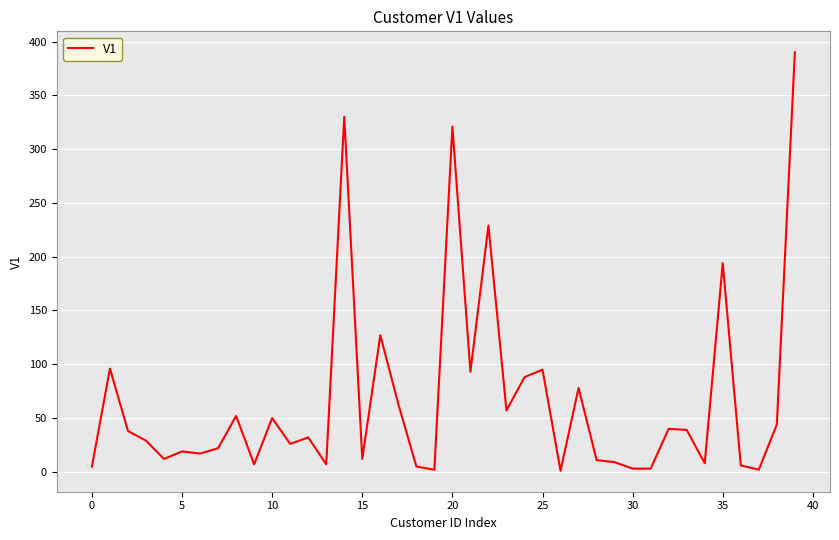

What is the greatest value displayed?

390